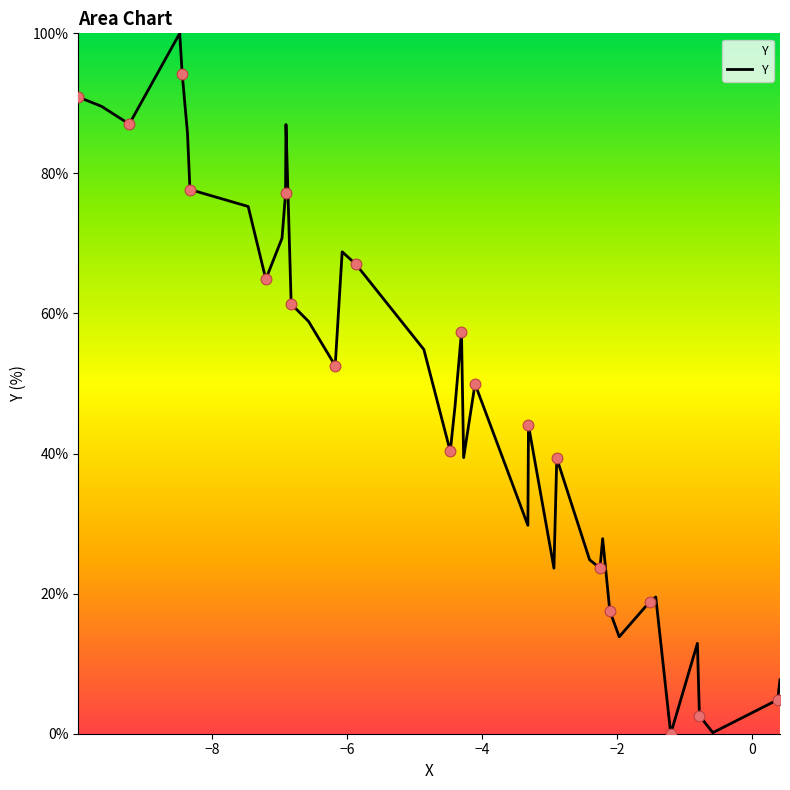

What is the greatest value displayed?

100.0